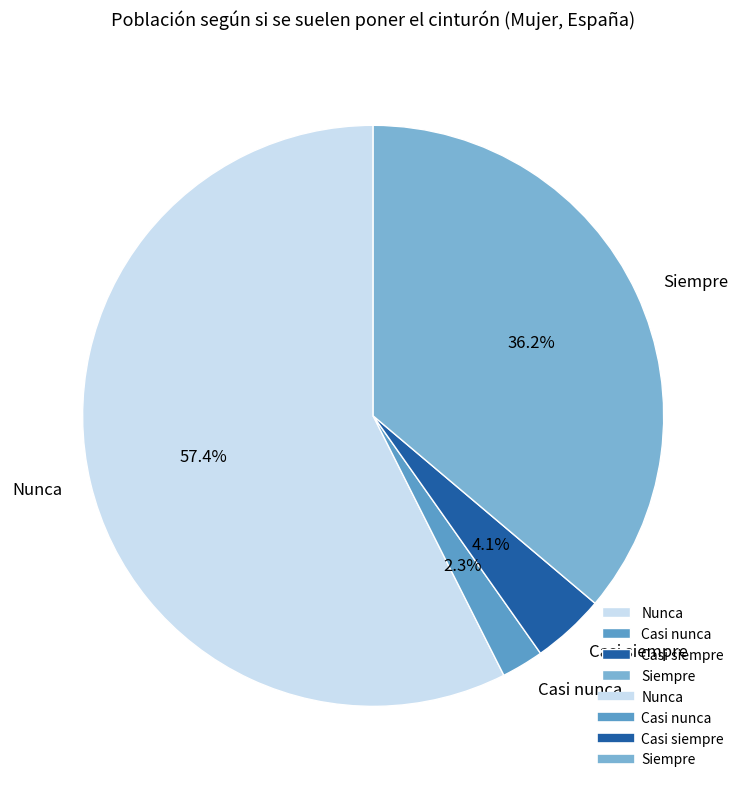

To the nearest percent, what is the difference between the largest and smallest slice percentages?

55%